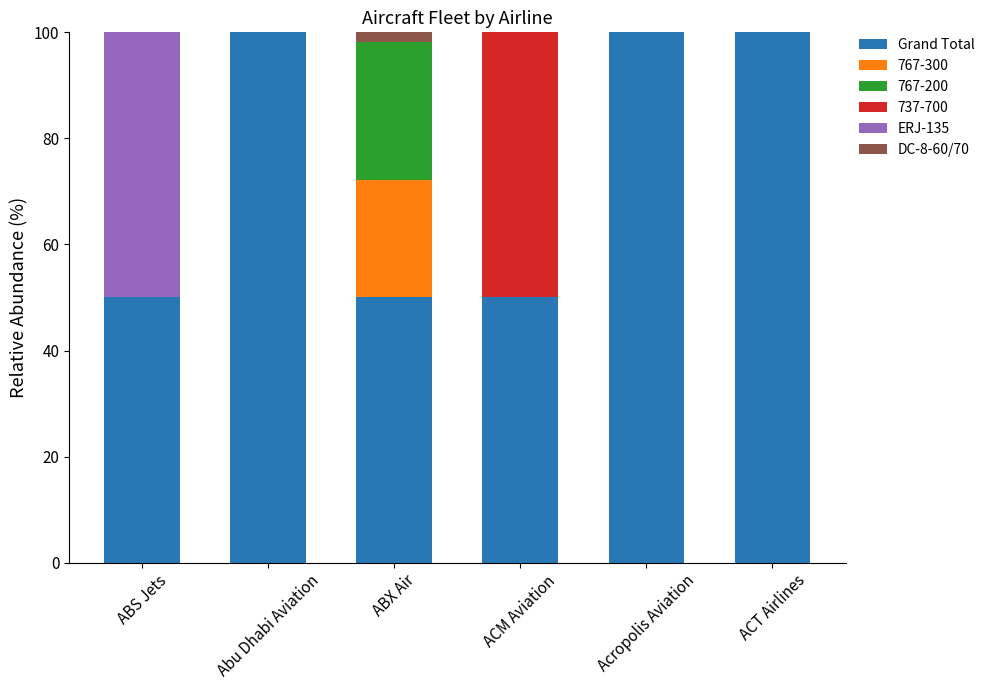

The value of Grand Total at ACT Airlines is 47.9. True or false?

False